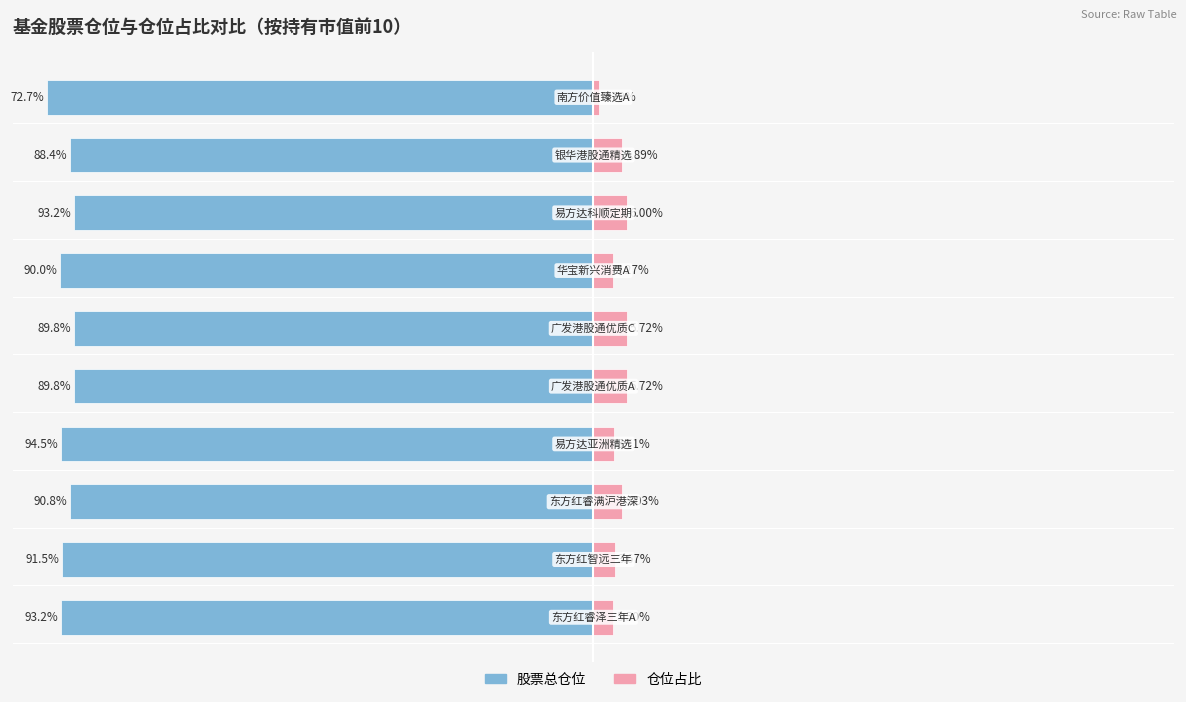

What is the average value of the 仓位占比 series?

4.4